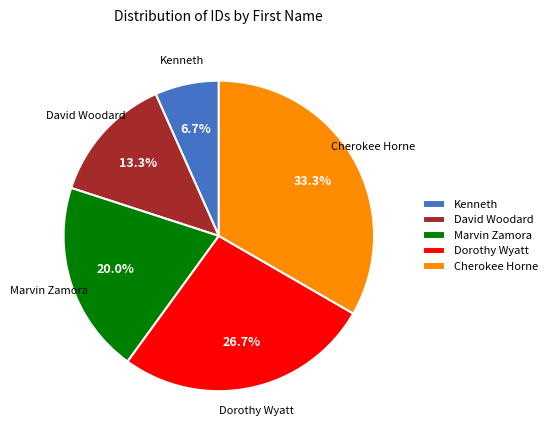

Combined, do Kenneth and Cherokee Horne account for over 50%?

No